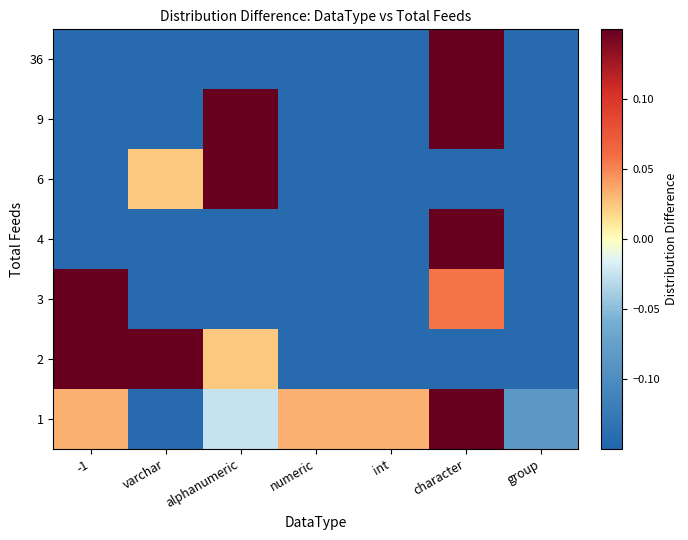

Reading left to right, what are all the values shown in this chart?

1: -1=0.0	varchar=-0.1	alphanumeric=-0.0	numeric=0.0	int=0.0	character=0.2	group=-0.1
2: -1=0.4	varchar=0.2	alphanumeric=0.0	numeric=-0.1	int=-0.1	character=-0.1	group=-0.1
3: -1=0.7	varchar=-0.1	alphanumeric=-0.1	numeric=-0.1	int=-0.1	character=0.1	group=-0.1
4: -1=-0.1	varchar=-0.1	alphanumeric=-0.1	numeric=-0.1	int=-0.1	character=0.9	group=-0.1
6: -1=-0.1	varchar=0.0	alphanumeric=0.7	numeric=-0.1	int=-0.1	character=-0.1	group=-0.1
9: -1=-0.1	varchar=-0.1	alphanumeric=0.4	numeric=-0.1	int=-0.1	character=0.3	group=-0.1
36: -1=-0.1	varchar=-0.1	alphanumeric=-0.1	numeric=-0.1	int=-0.1	character=0.9	group=-0.1